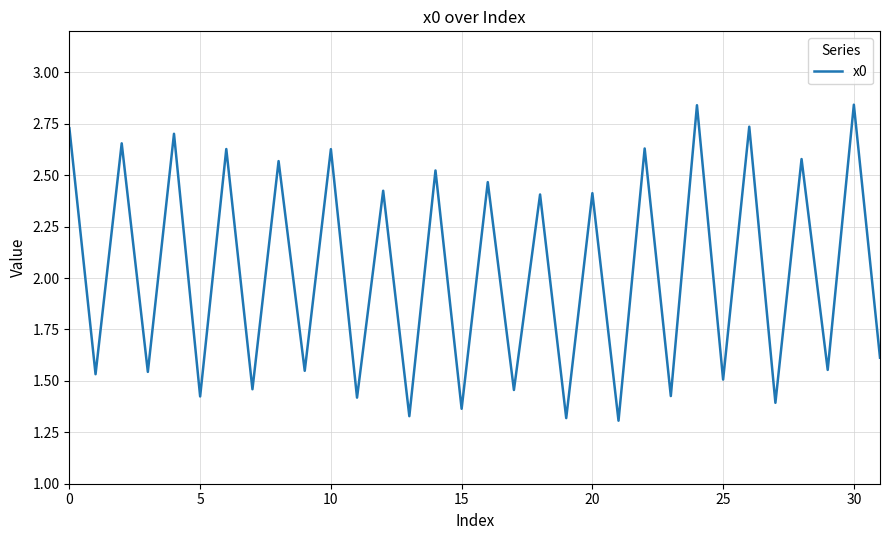

What is the average value?

2.0